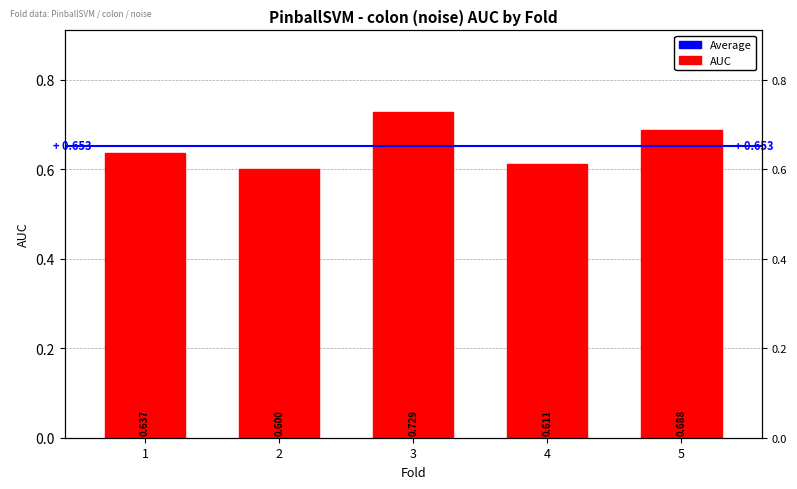

What is the difference between the maximum and minimum values?

0.1